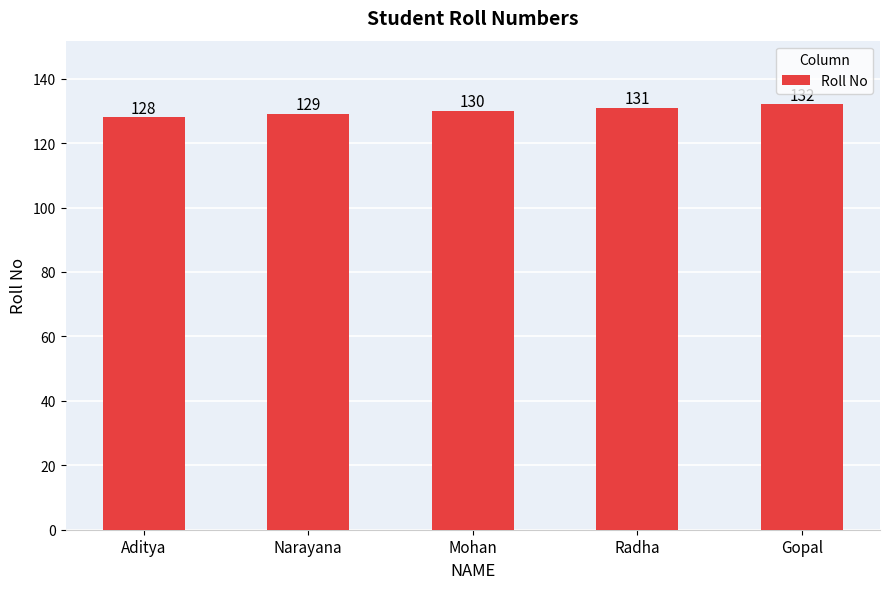

Where is the data nearest to the value 130?

Mohan